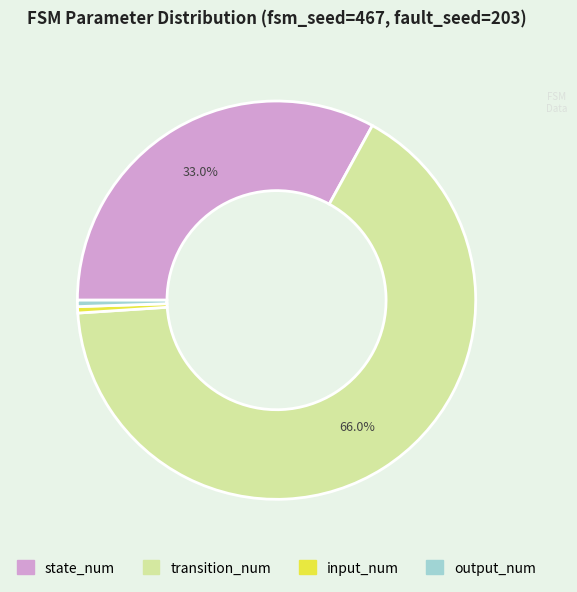

To the nearest percent, what percentage of the pie is transition_num?

66%